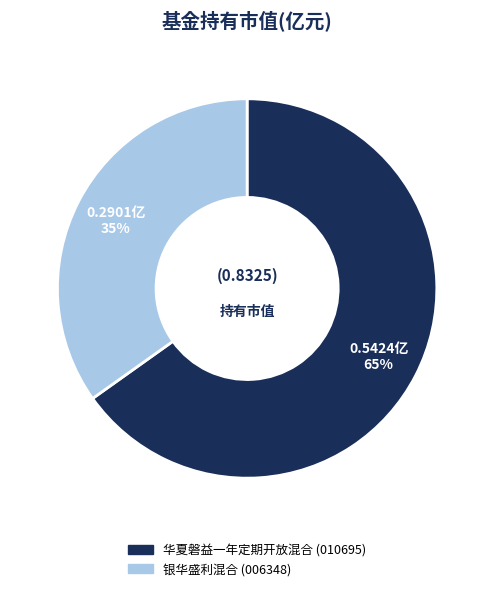

Does 华夏磐益一年定期开放混合 account for over 50% of the chart?

Yes